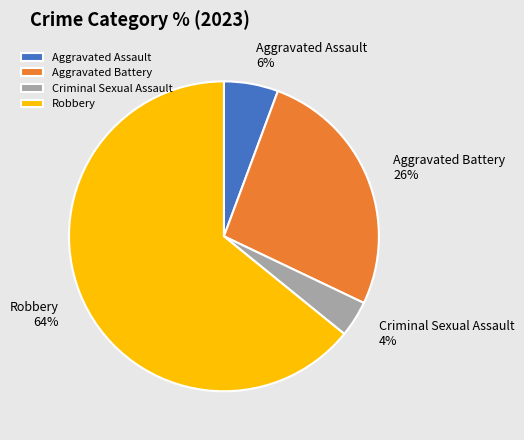

To the nearest percent, what is the difference between the largest and smallest slice percentages?

60%